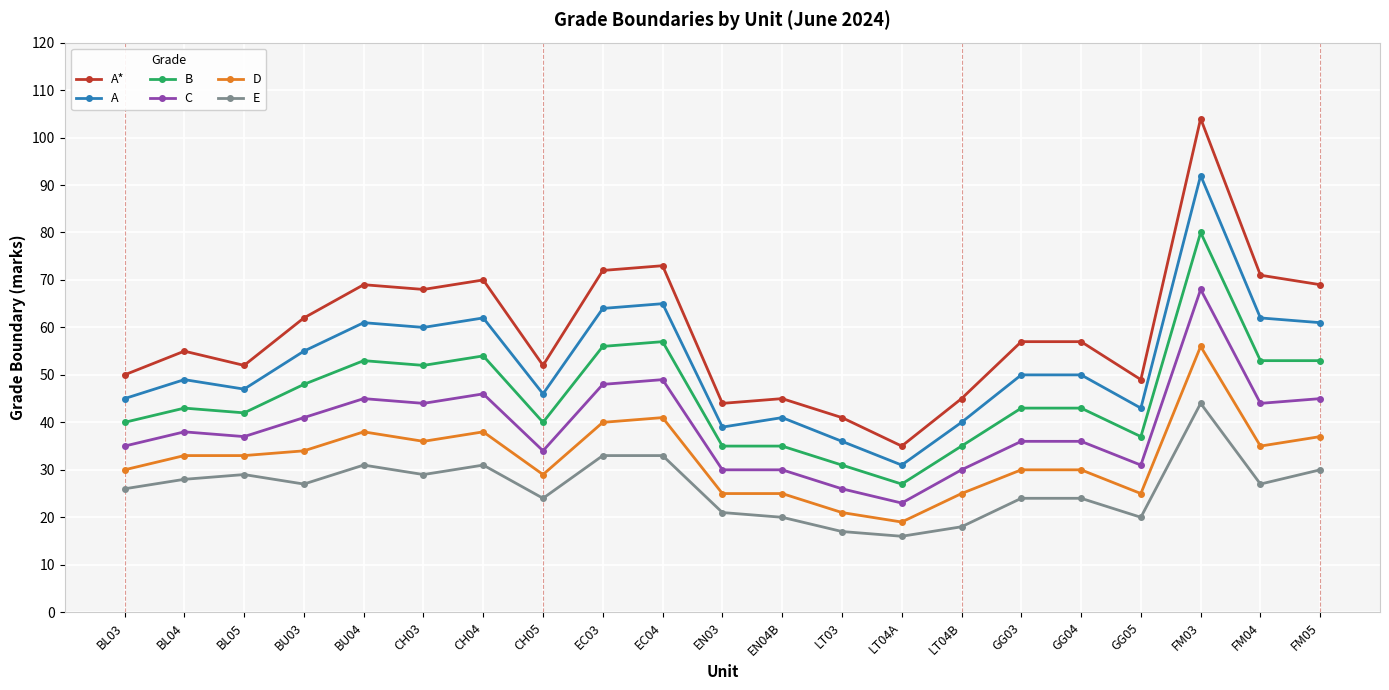

True or false: A* and D cross at least once.

False